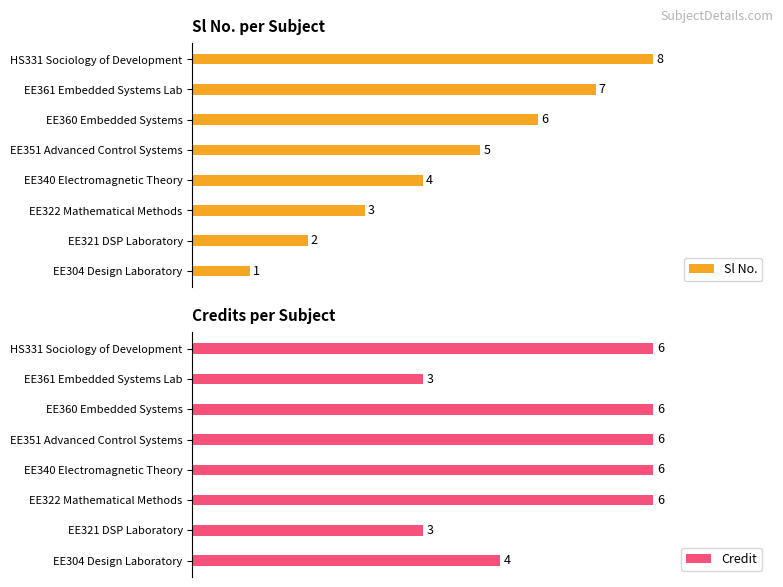

What is the value of the Sl No. bar at the 5th from the left?

5